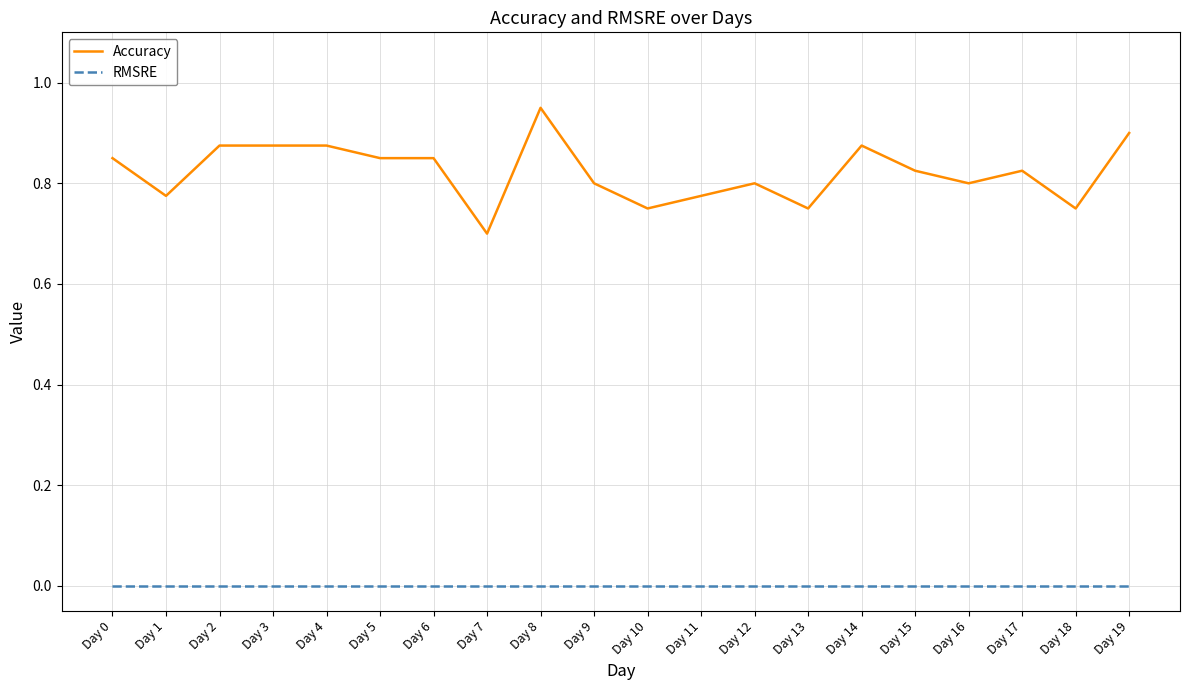

True or false: Accuracy and RMSRE intersect in this chart.

False